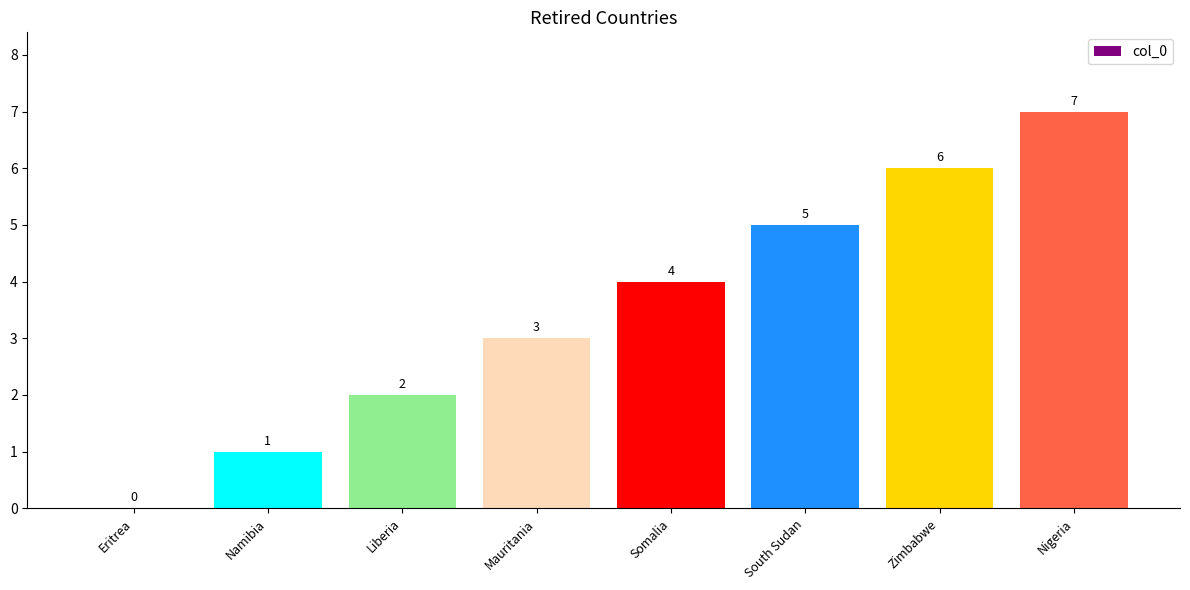

What is the sum of the values at Nigeria and Namibia?

8